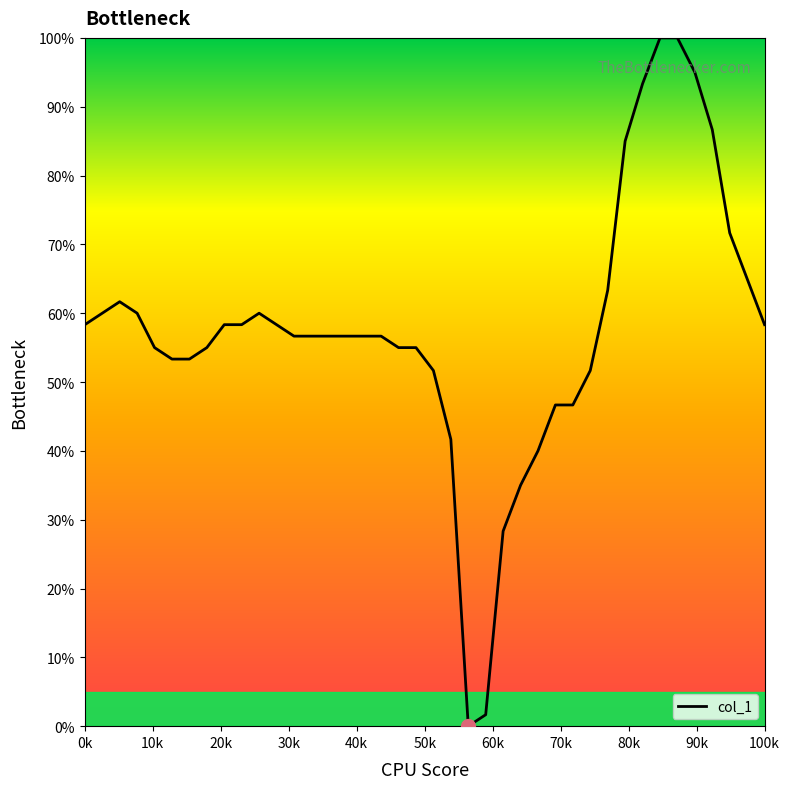

What is the sum of all values?

2303.3